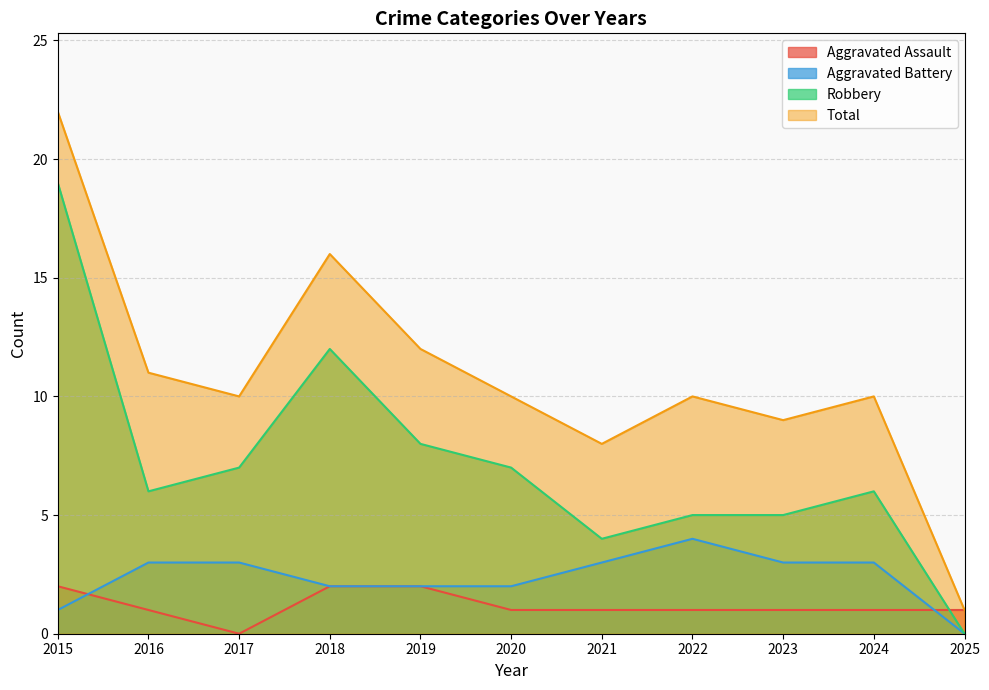

Reading left to right, list all the values displayed in this chart.

Aggravated Assault: 2	1	0	2	2	1	1	1	1	1	1
Aggravated Battery: 1	3	3	2	2	2	3	4	3	3	0
Robbery: 19	6	7	12	8	7	4	5	5	6	0
Total: 22	11	10	16	12	10	8	10	9	10	1